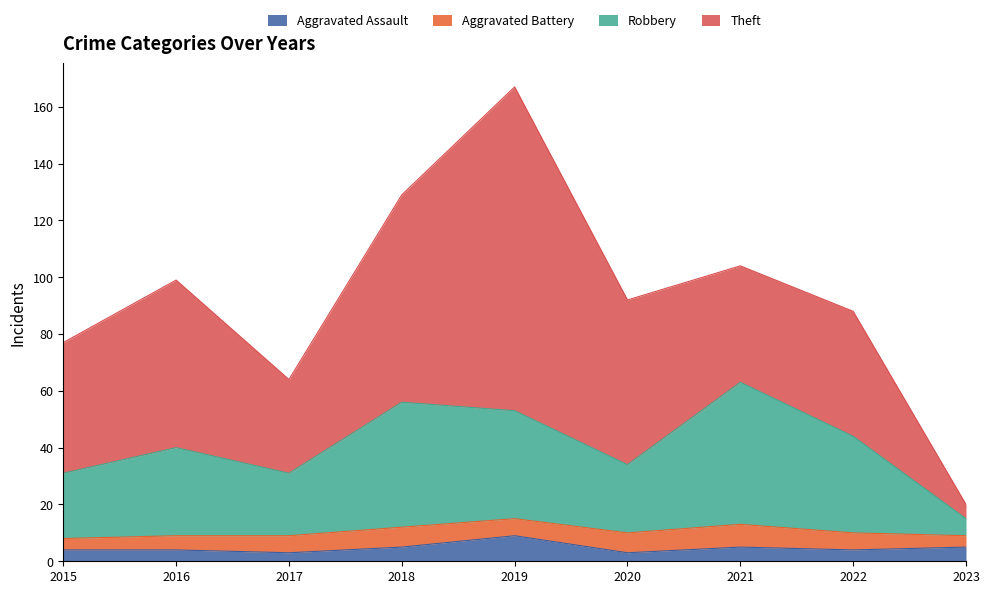

Count the number of categories in the chart.

9